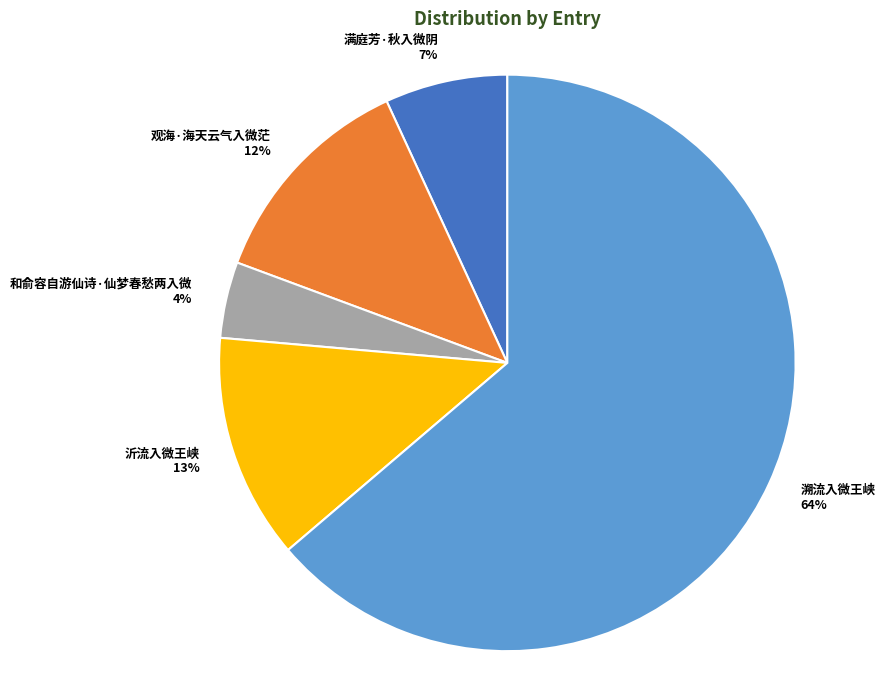

Is there a majority slice in this chart?

Yes